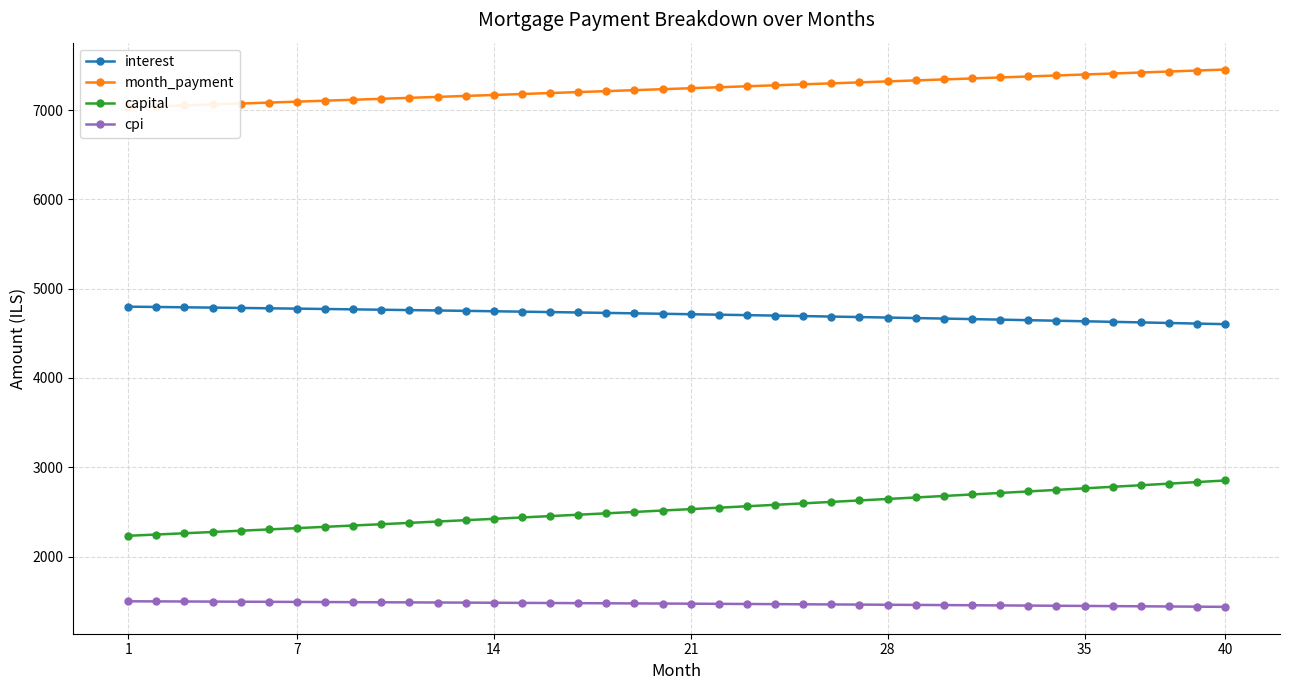

Which series has the largest total across all categories?

month_payment